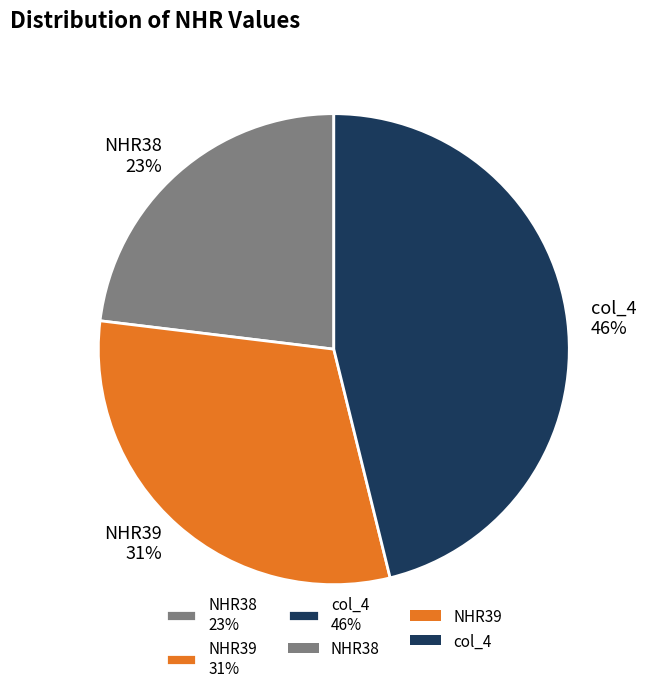

Is there any slice that represents more than half of the pie?

No